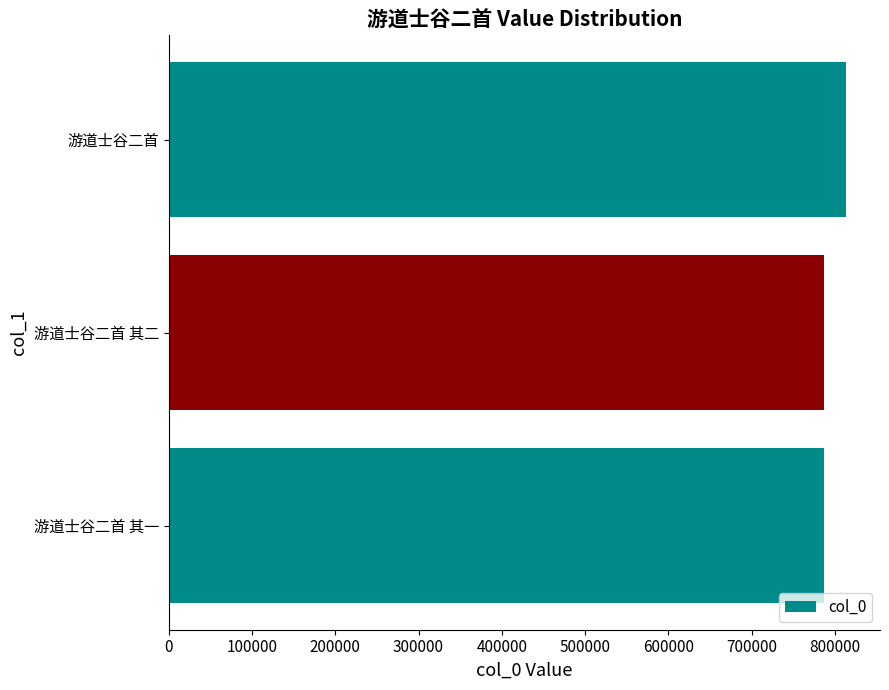

Does the chart contain stacked bars?

No